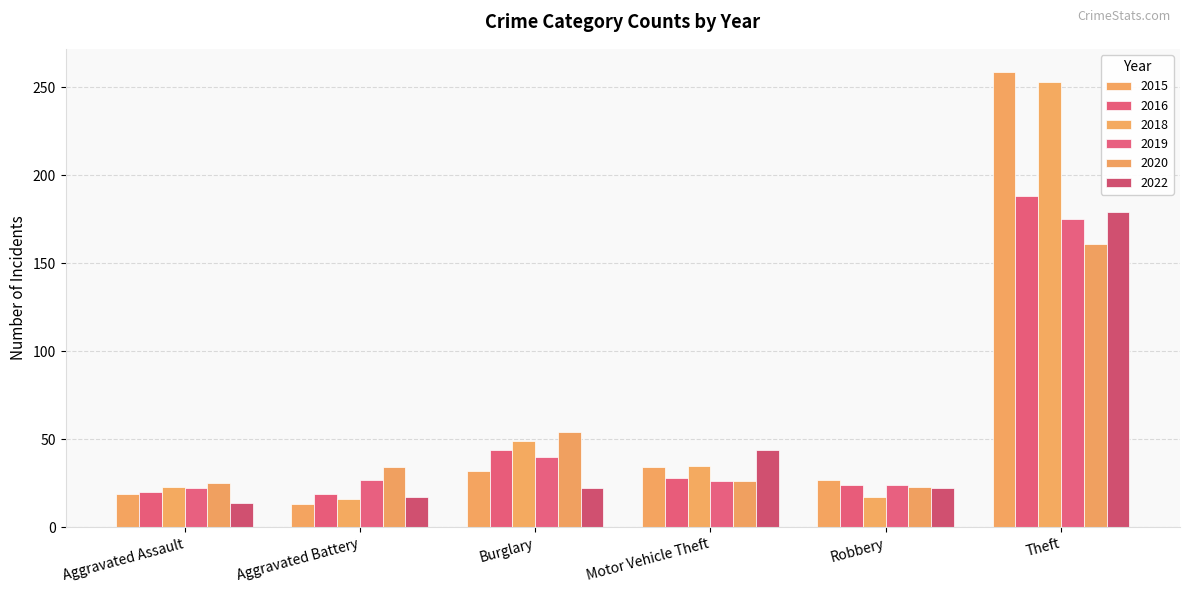

How many values in the 2020 series are below 34?

3